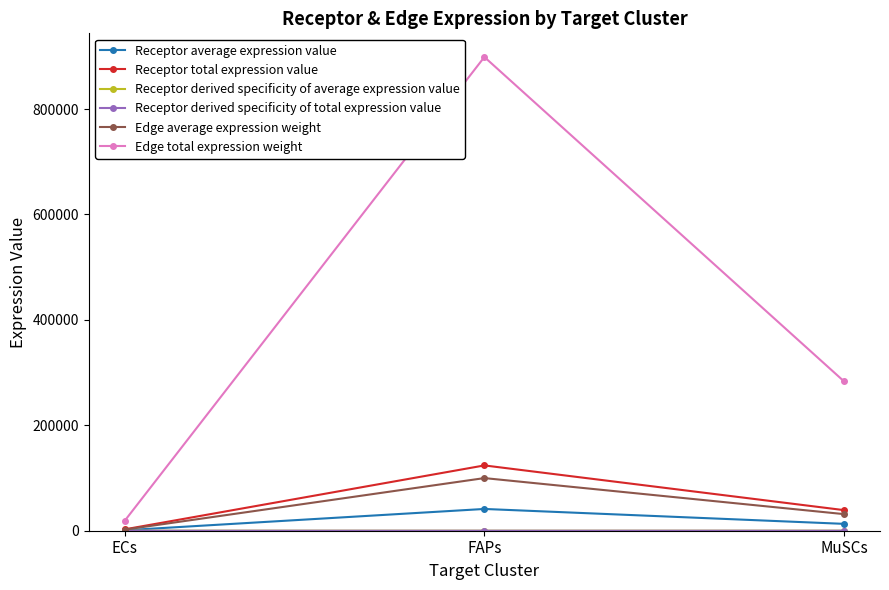

Which label corresponds to the largest value in the chart?

FAPs